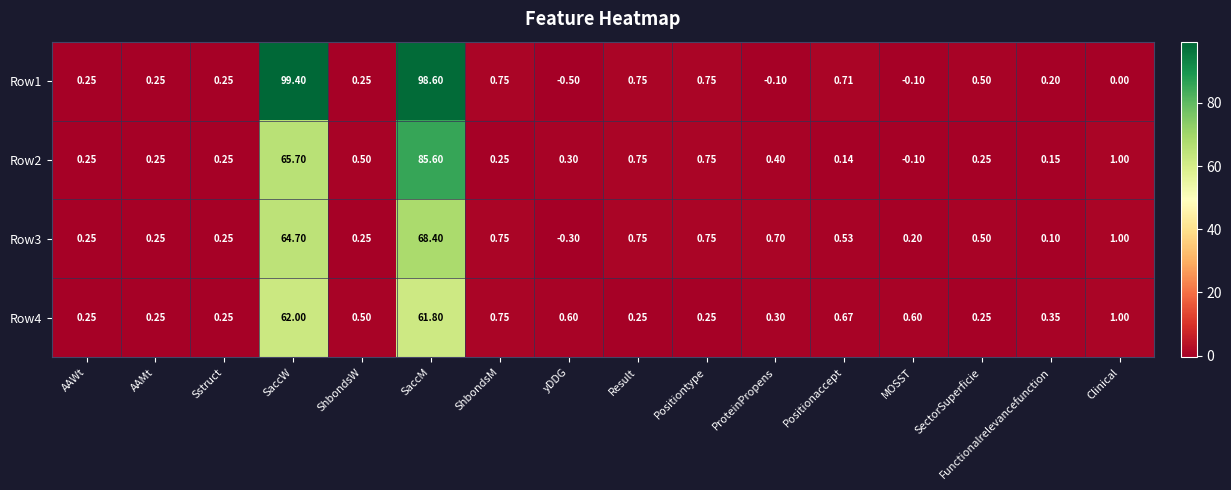

List the series in order of their peak value, lowest first.

Row4, Row3, Row2, Row1